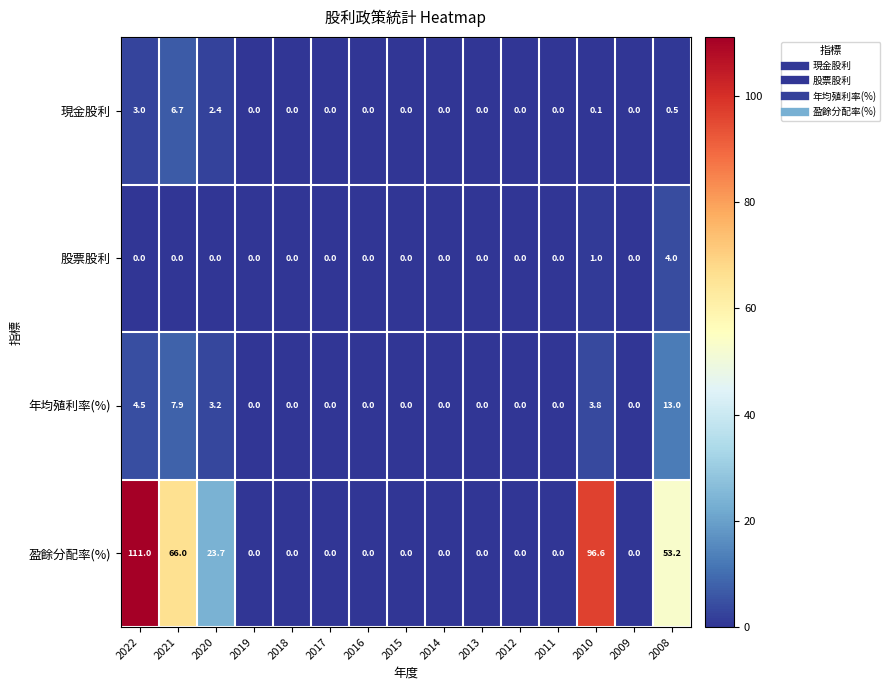

What is the difference between the maximum and minimum values in the 現金股利 series?

6.7